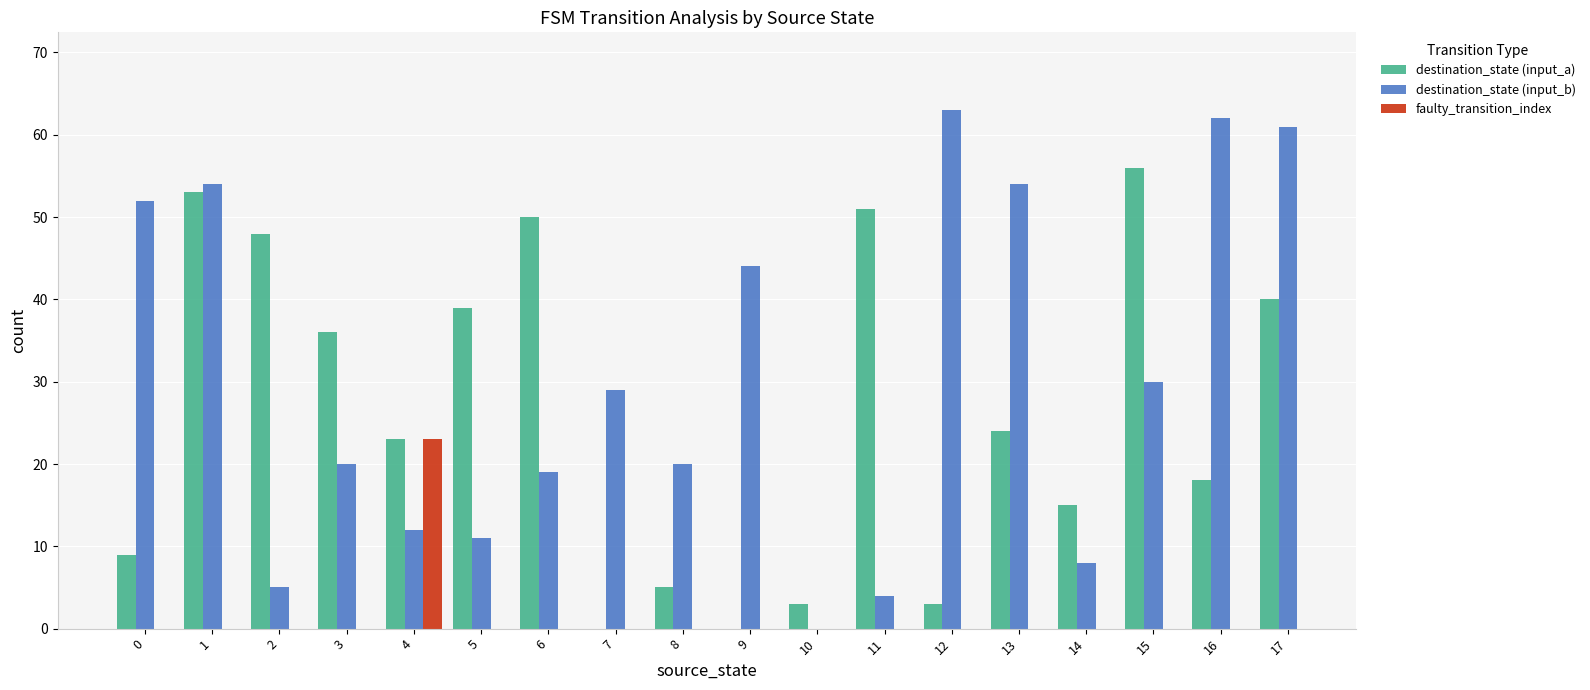

What is the sum of all destination_state (input_b) values?

548